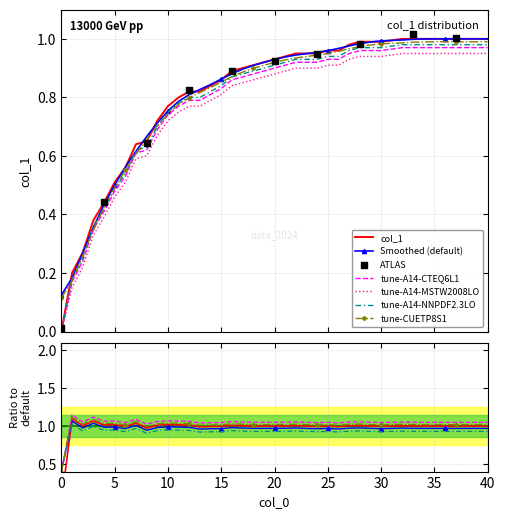

What is the change in value from 5 to 30?

+0.5